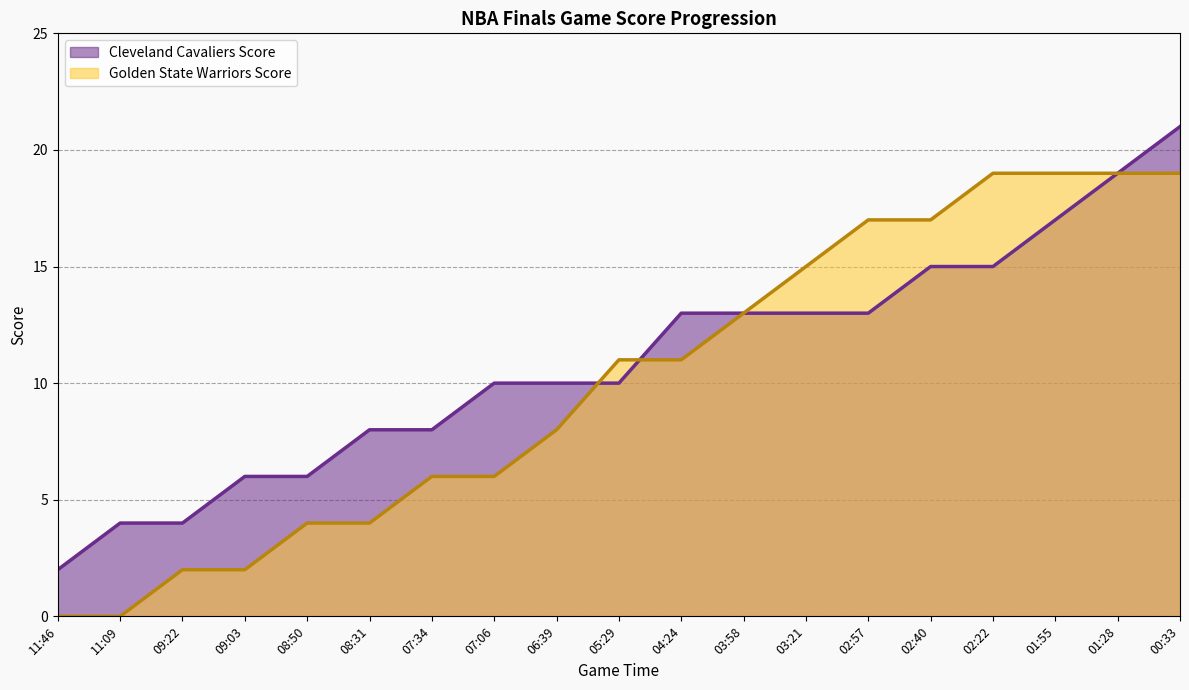

True or false: Cleveland Cavaliers Score has more than 0 interior local peaks.

False